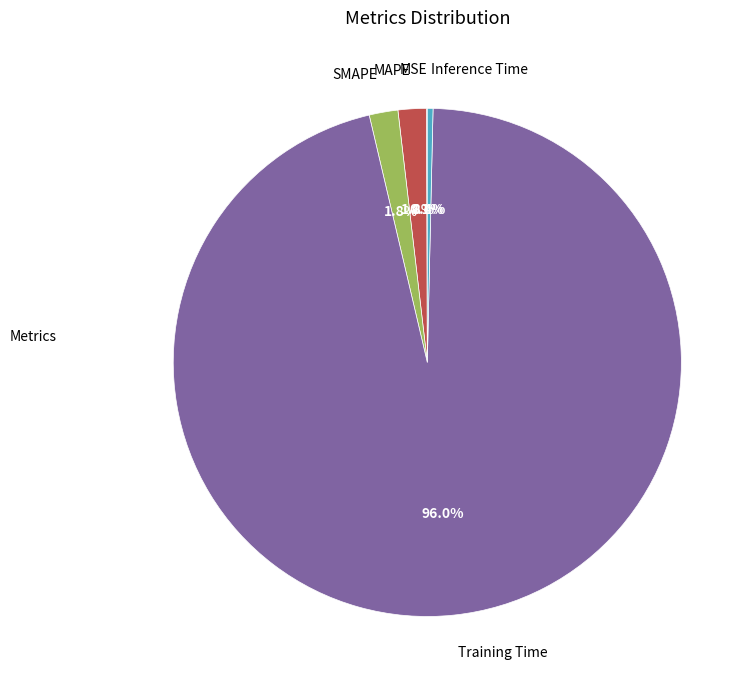

To the nearest percent, what percentage of the pie is SMAPE?

2%